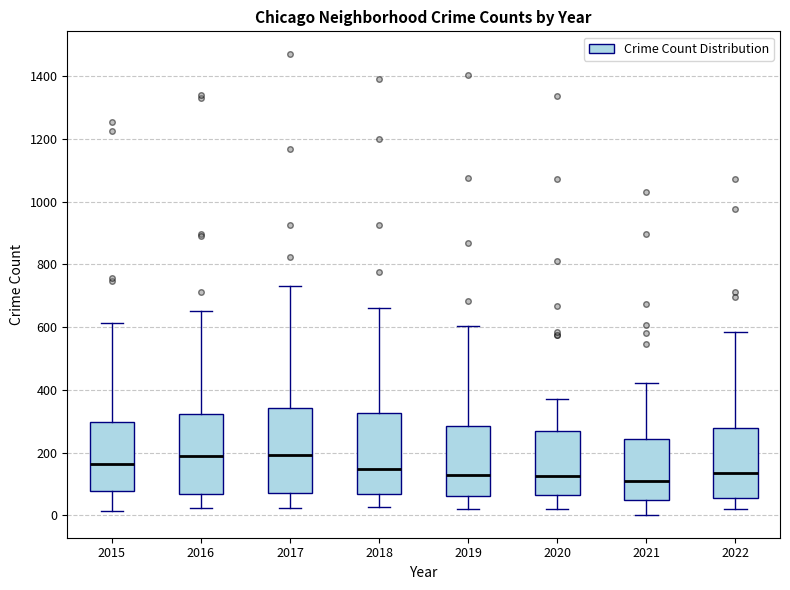

Reading left to right, read every box against the y-axis: the position of its median line, the range the box covers, and the ends of its whiskers. The values are not printed on the chart, so give them approximately, as read against the axis.

2015: median 160, box 80 to 300, whiskers 20 to 620
2016: median 180, box 60 to 320, whiskers 20 to 660
2017: median 200, box 80 to 340, whiskers 20 to 740
2018: median 140, box 60 to 320, whiskers 20 to 660
2019: median 120, box 60 to 280, whiskers 20 to 600
2020: median 120, box 60 to 260, whiskers 20 to 380
2021: median 100, box 40 to 240, whiskers 0 to 420
2022: median 140, box 60 to 280, whiskers 20 to 580